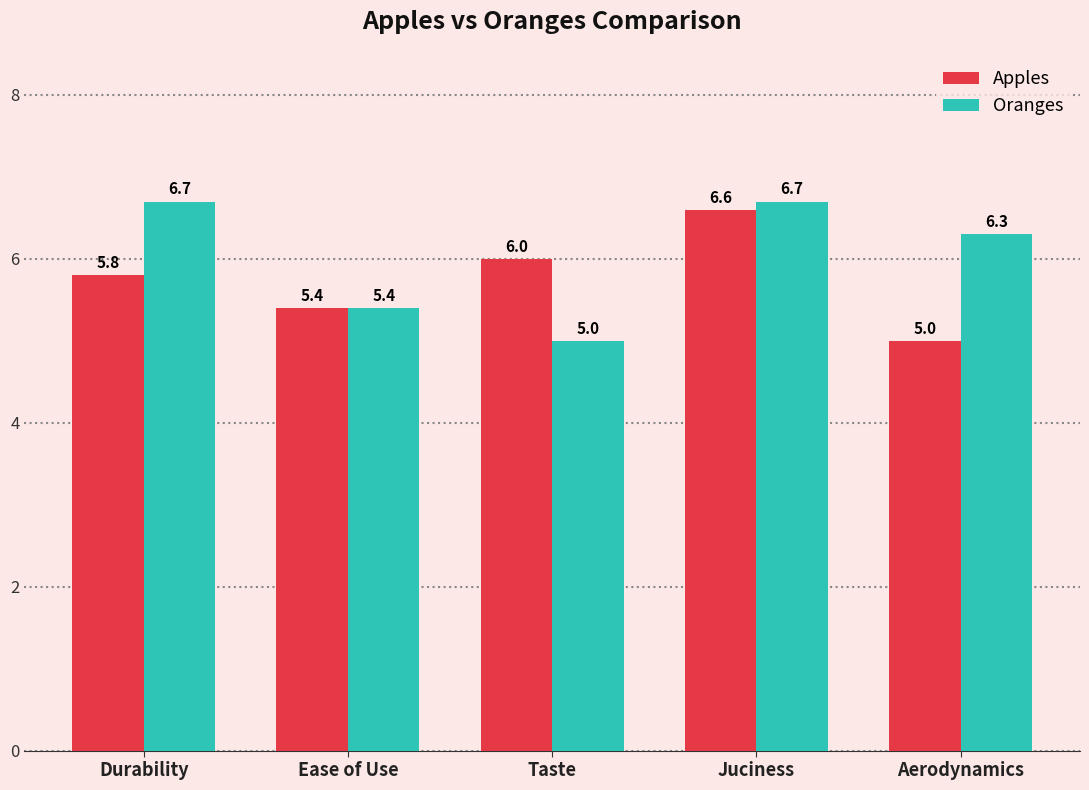

What is the lowest value of the Oranges series?

5.0